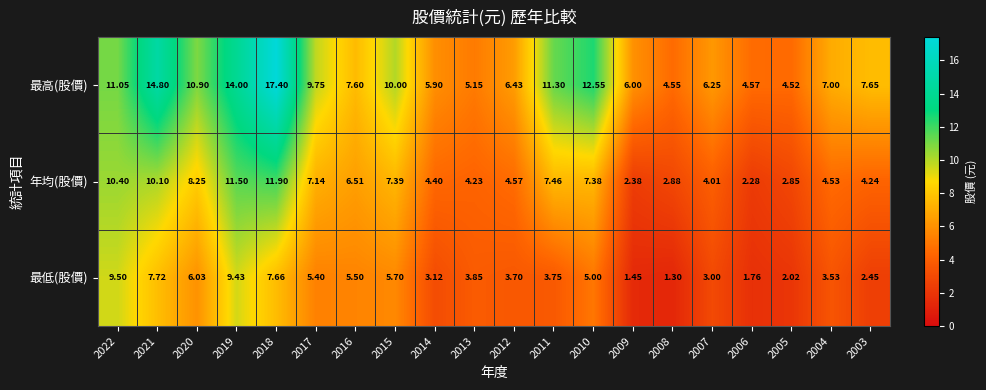

Between 2022 and 2011, which series saw the biggest shift?

最低(股價)